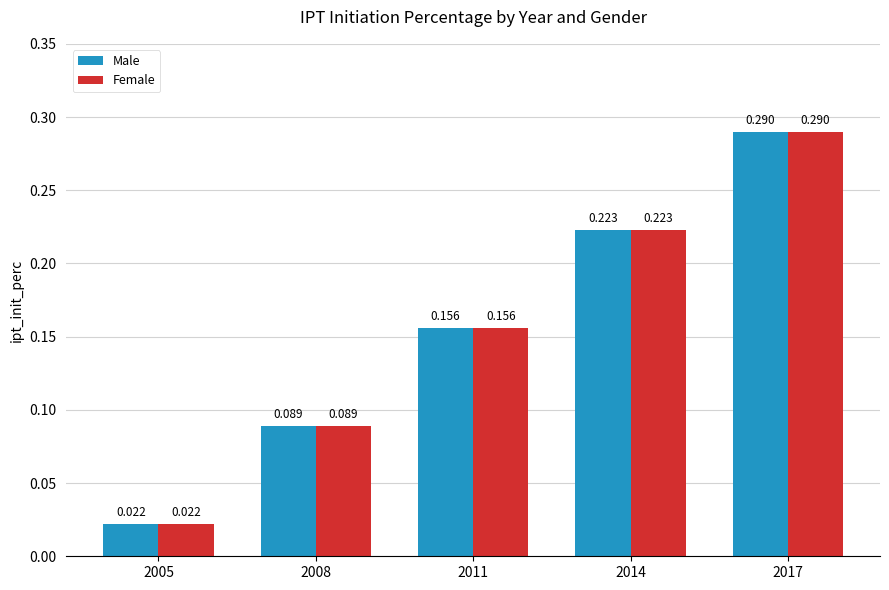

How many categories are shown in the chart?

5